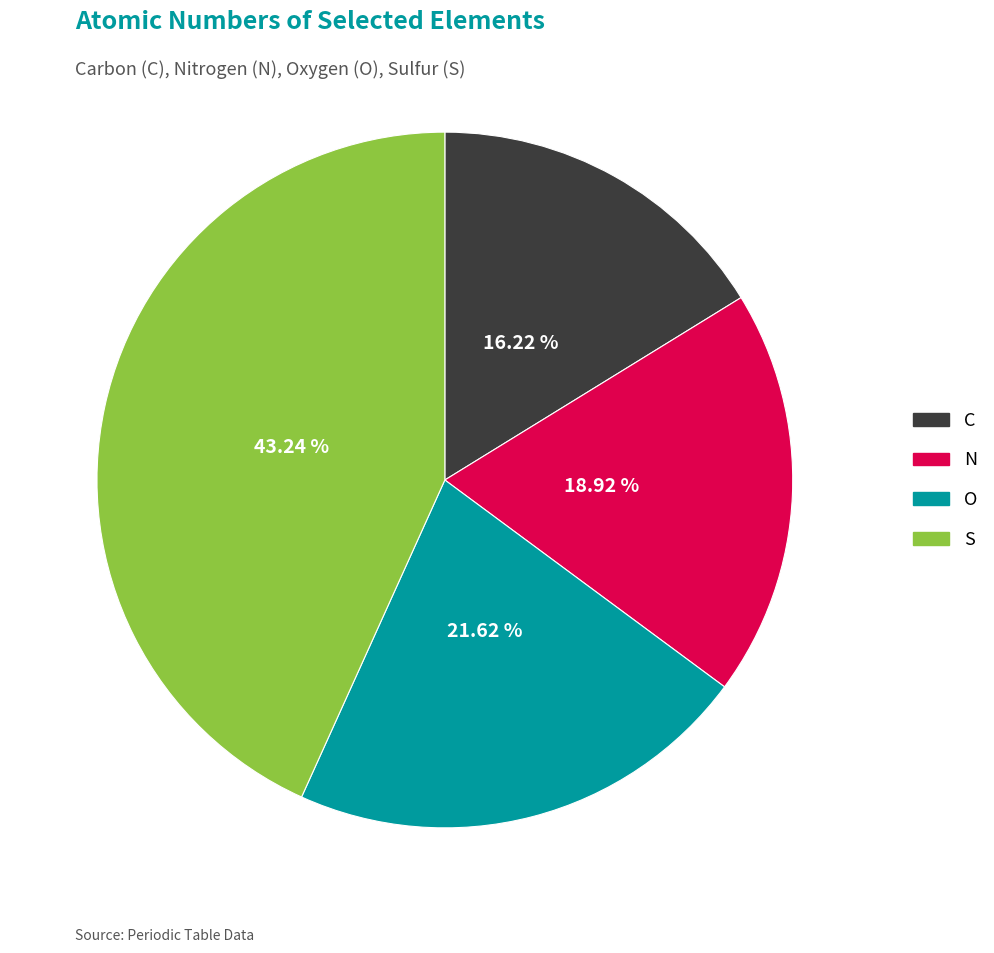

To the nearest percent, what is the average slice percentage?

25%